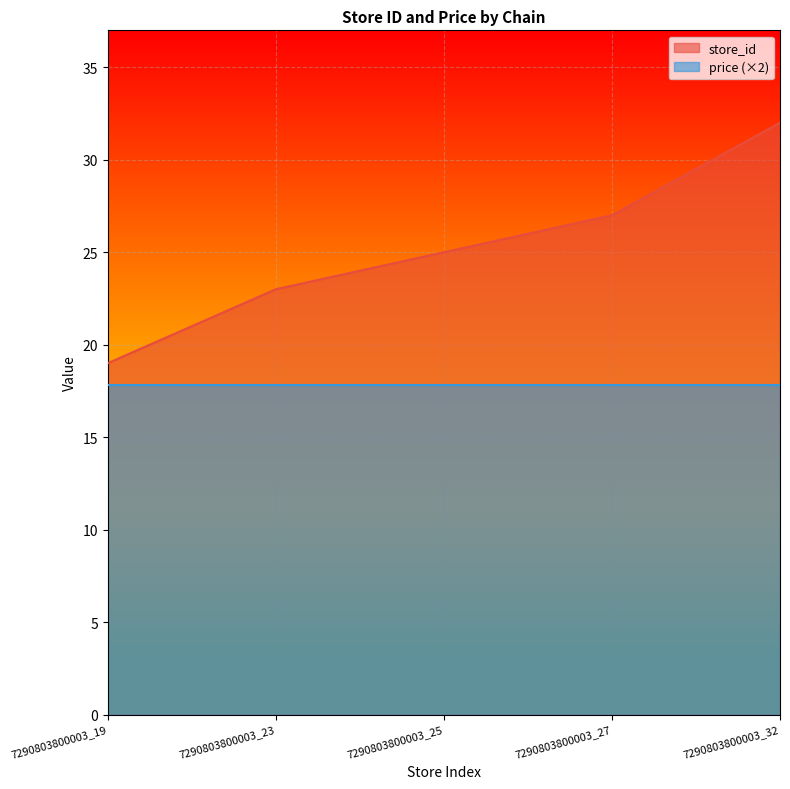

Rank the categories by value from highest to lowest.

7290803800003_32, 7290803800003_27, 7290803800003_25, 7290803800003_23, 7290803800003_19